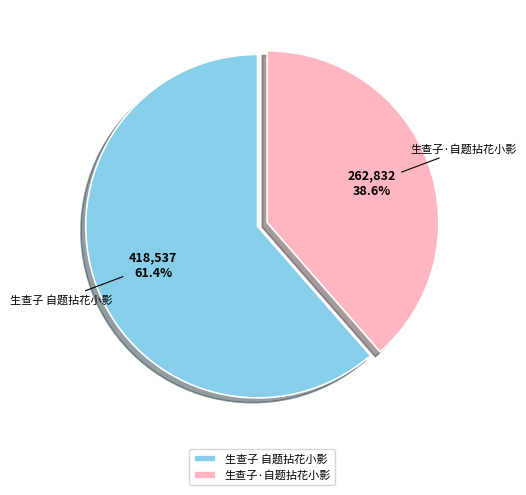

Count the number of slices in the pie.

2